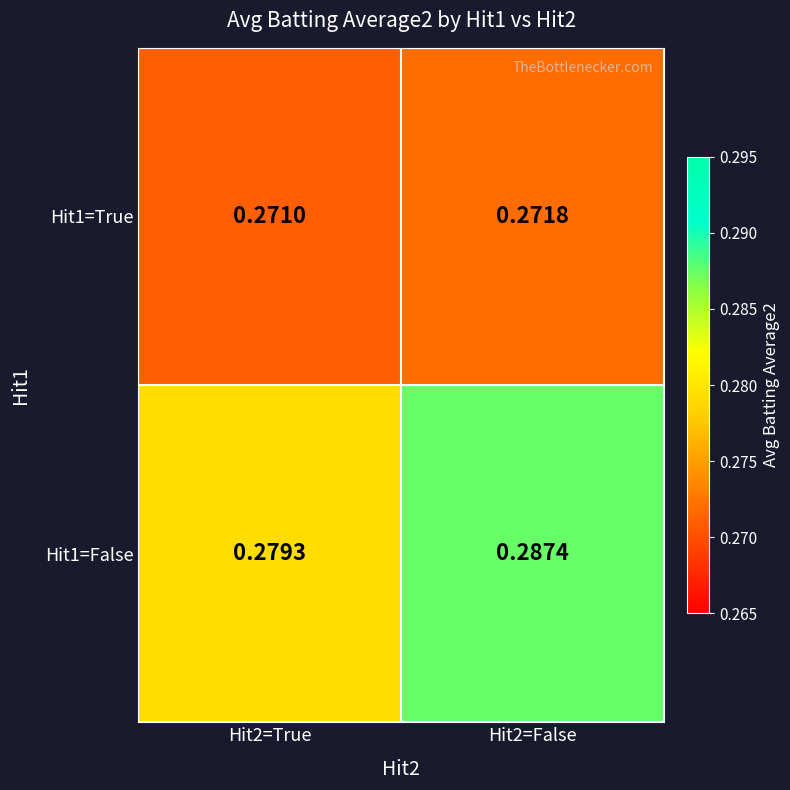

Is the value of Hit1=False at Hit2=False greater than the value of Hit1=True at Hit2=True?

Yes